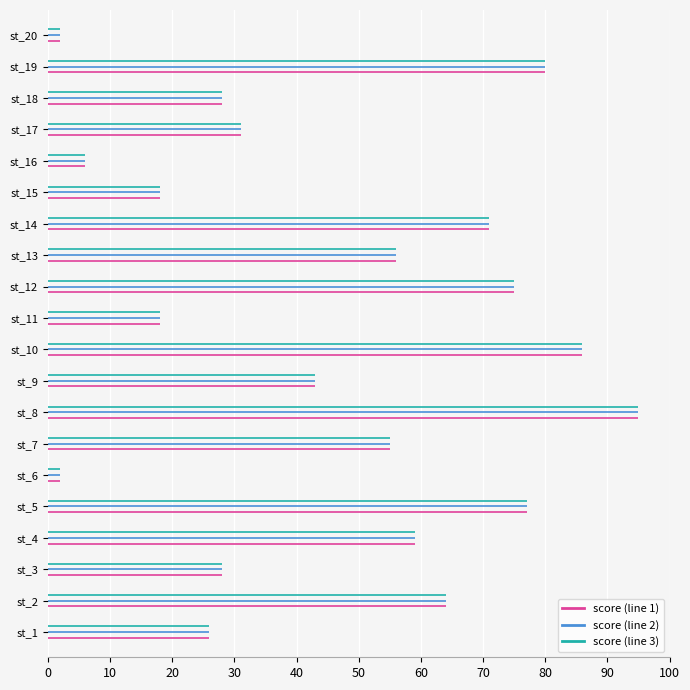

Does the chart display data point markers on the line(s)?

No